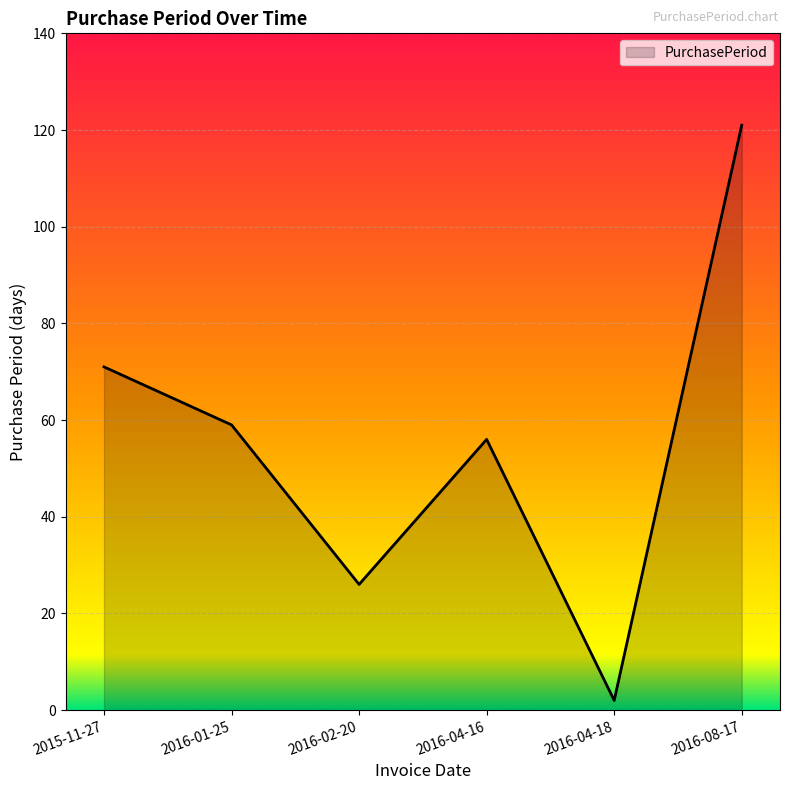

The value at 2016-02-20 is 26. True or false?

True